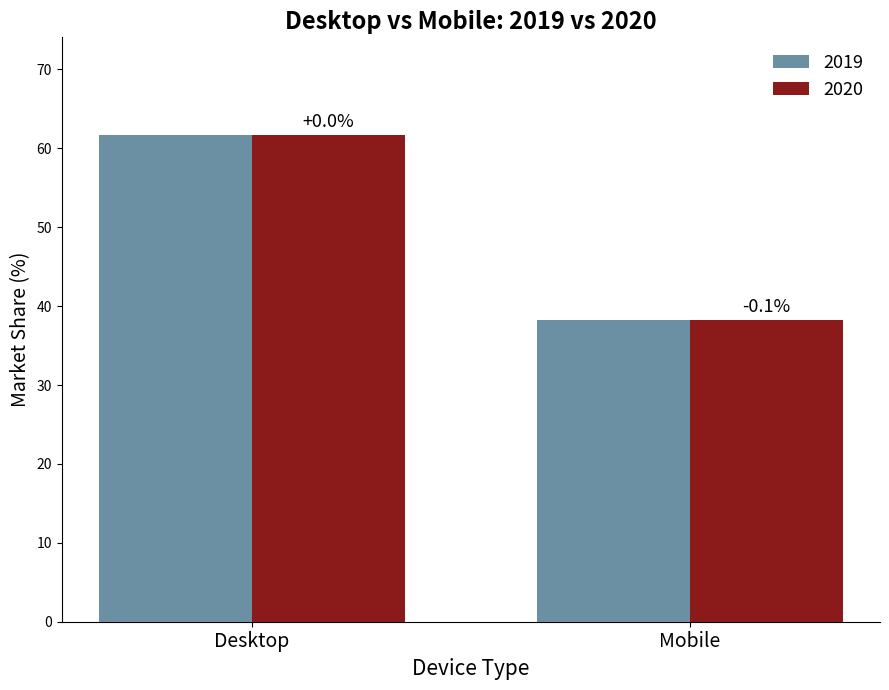

What are all the series names shown in the legend?

2019, 2020